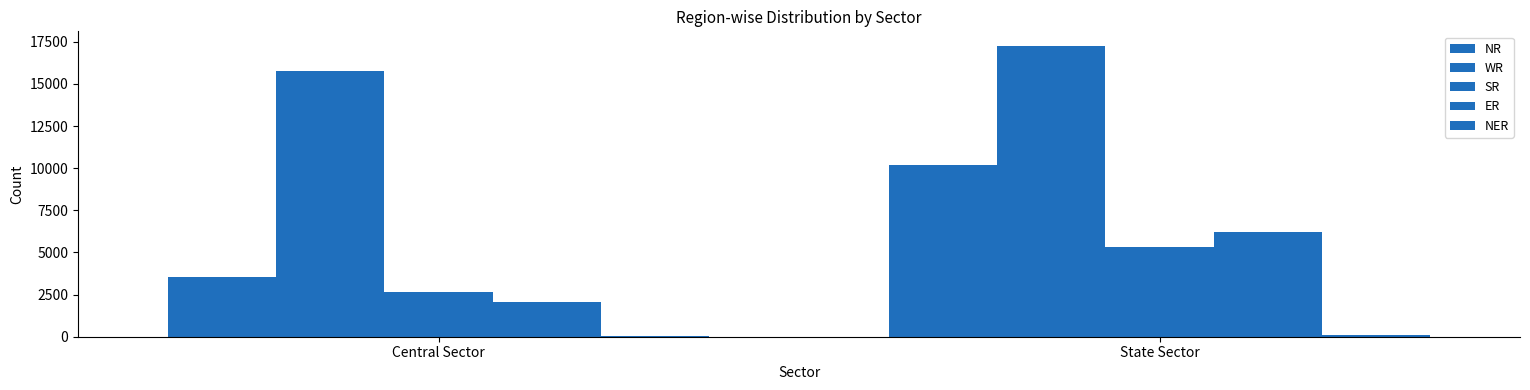

What is the spread (max minus min) of values at Central Sector?

15696